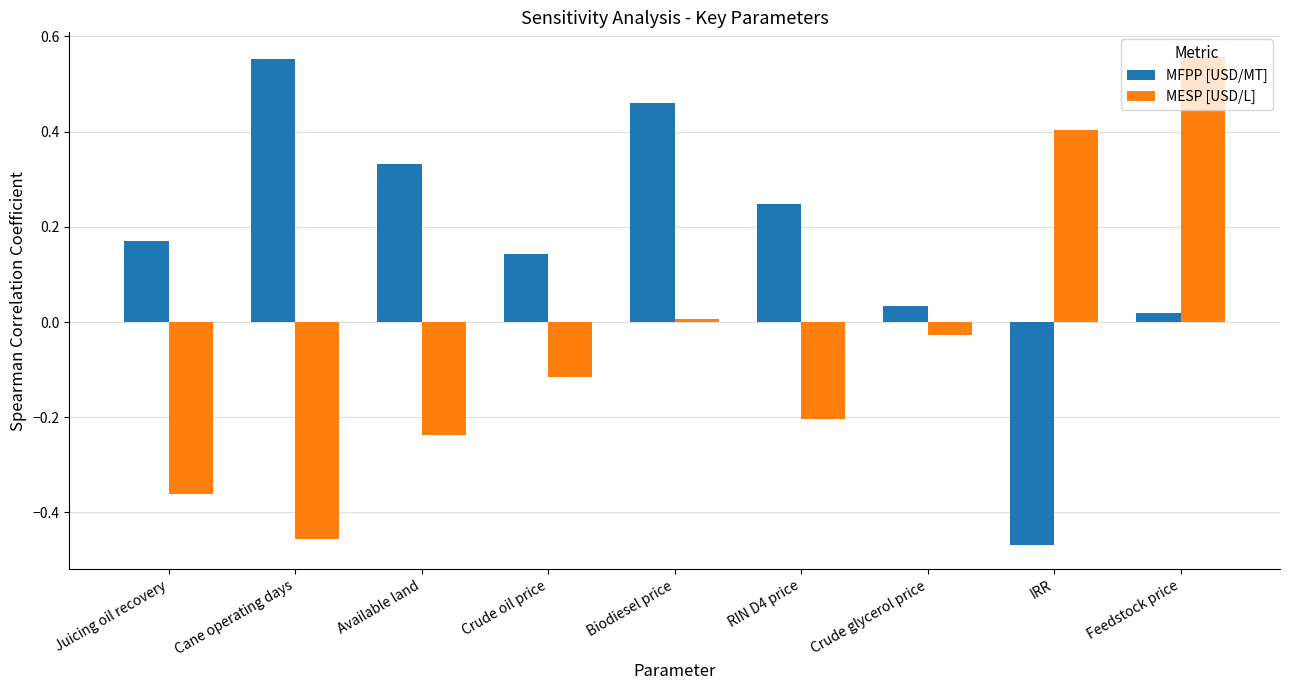

At how many categories does at least one series exceed 0?

9